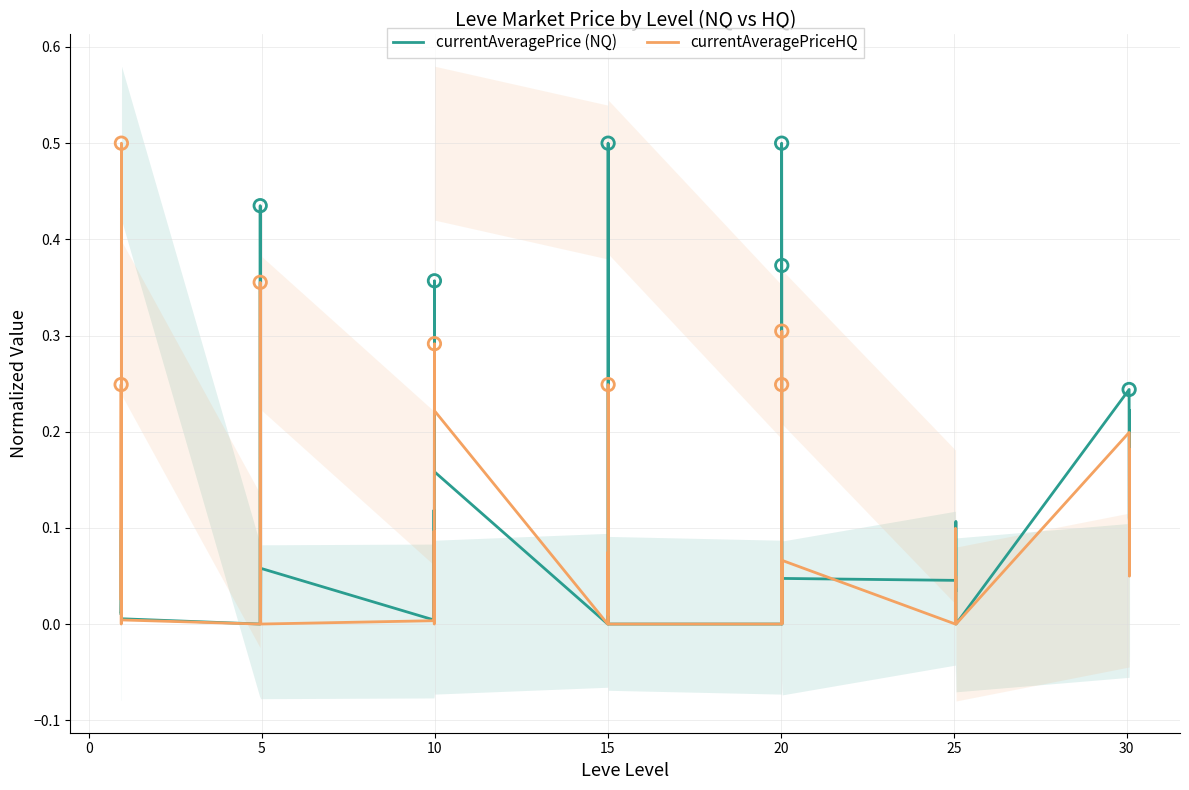

What are all the series names shown in the legend?

currentAveragePrice (NQ), currentAveragePriceHQ